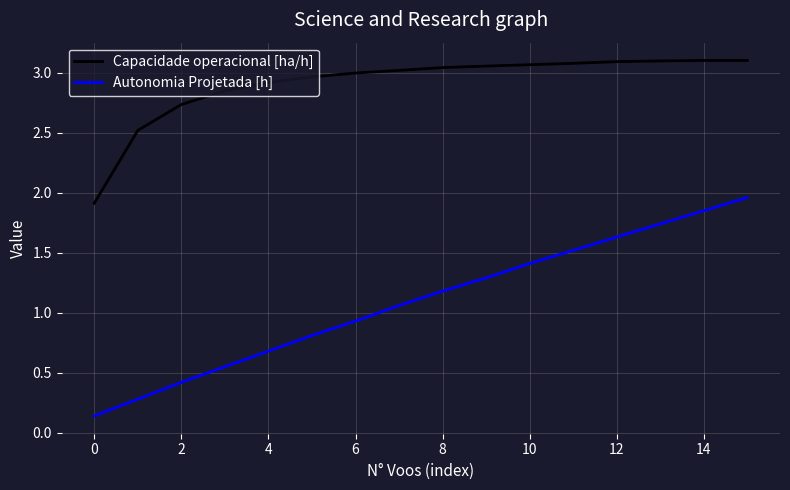

What is the difference between the maximum and minimum values in the Autonomia Projetada [h] series?

1.8